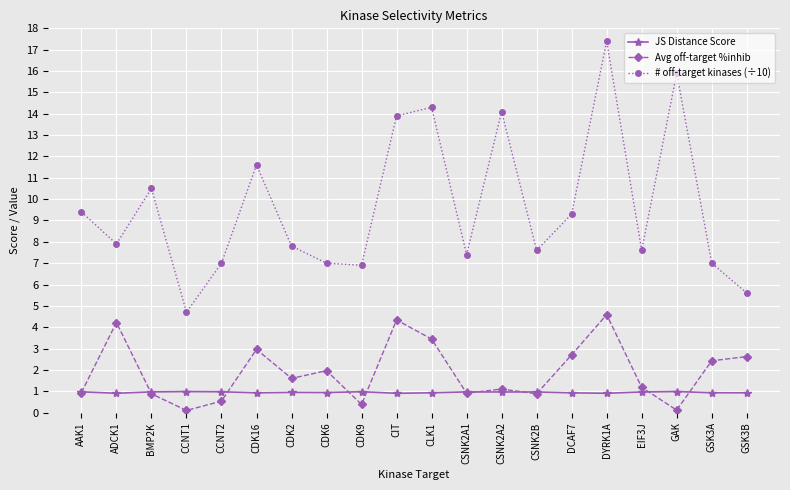

How many series are shown in this chart?

3